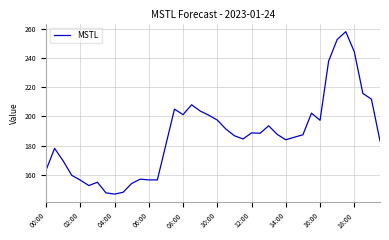

Is it true that the value at 16:00 is 197.3?

True